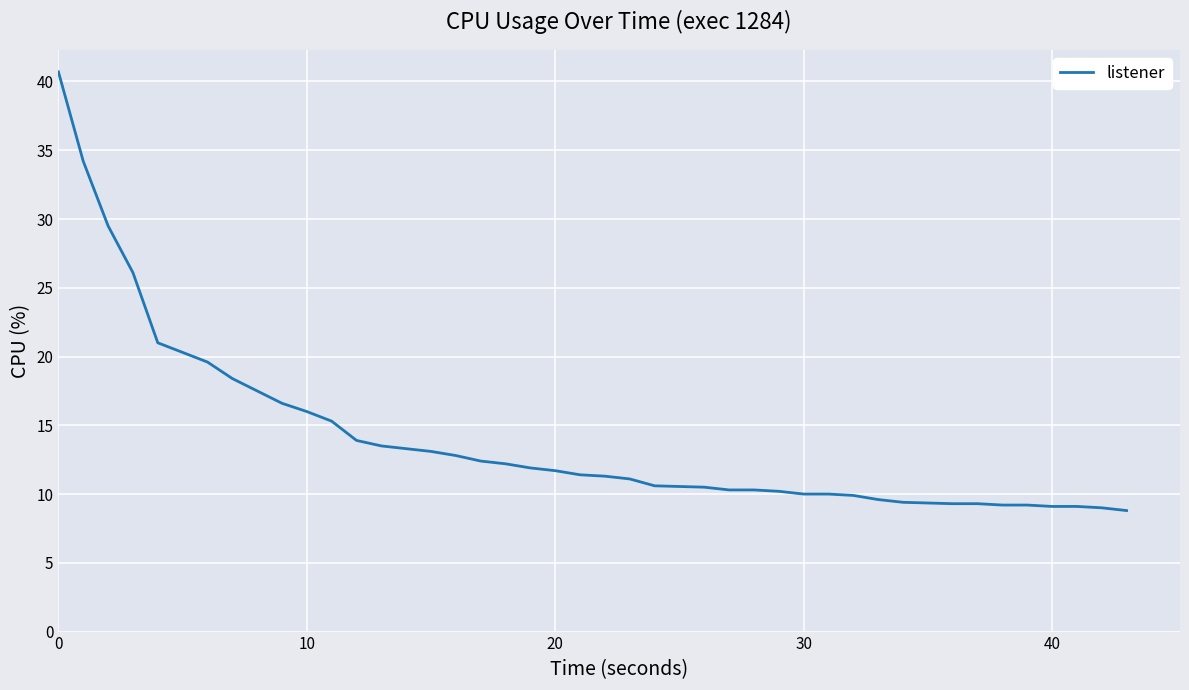

What is the minimum value shown in the chart?

8.8